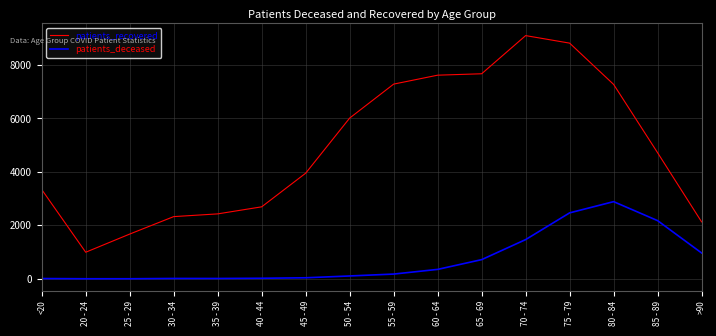

At which category is the sum across all series the highest?

75 - 79